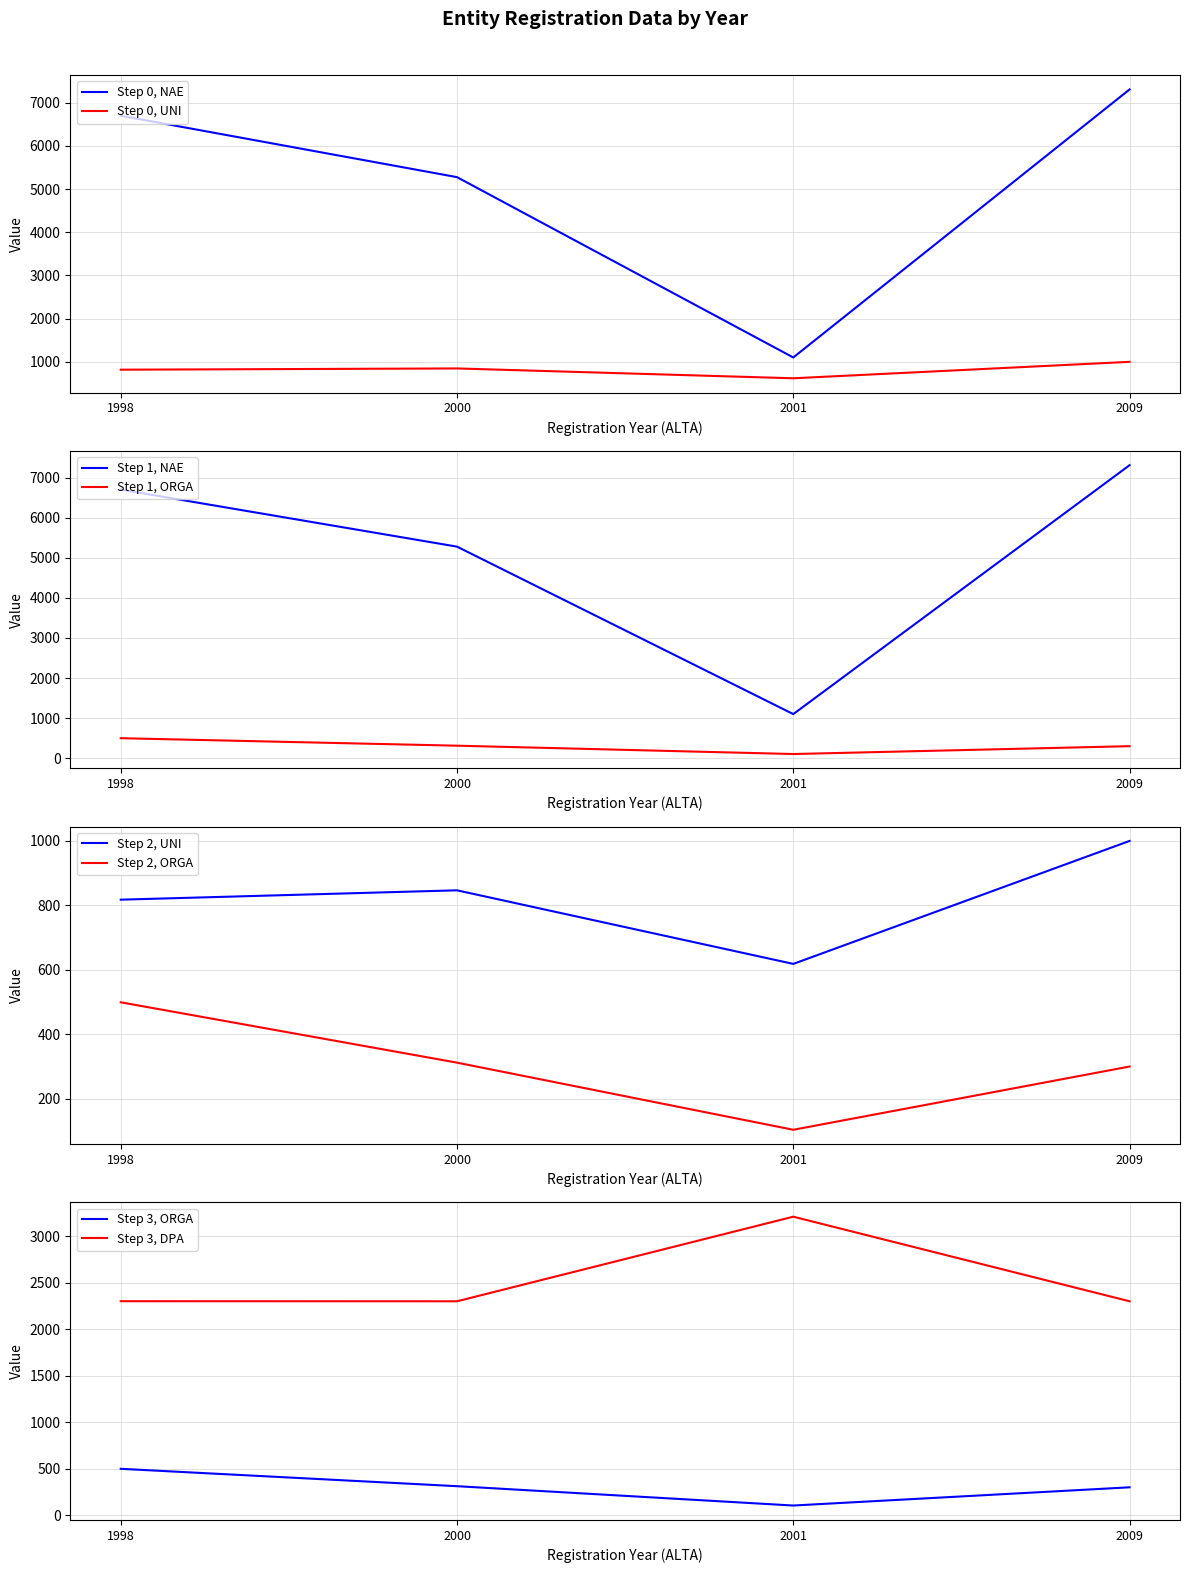

Between 1998 and 1998, which series saw the biggest shift?

NAE